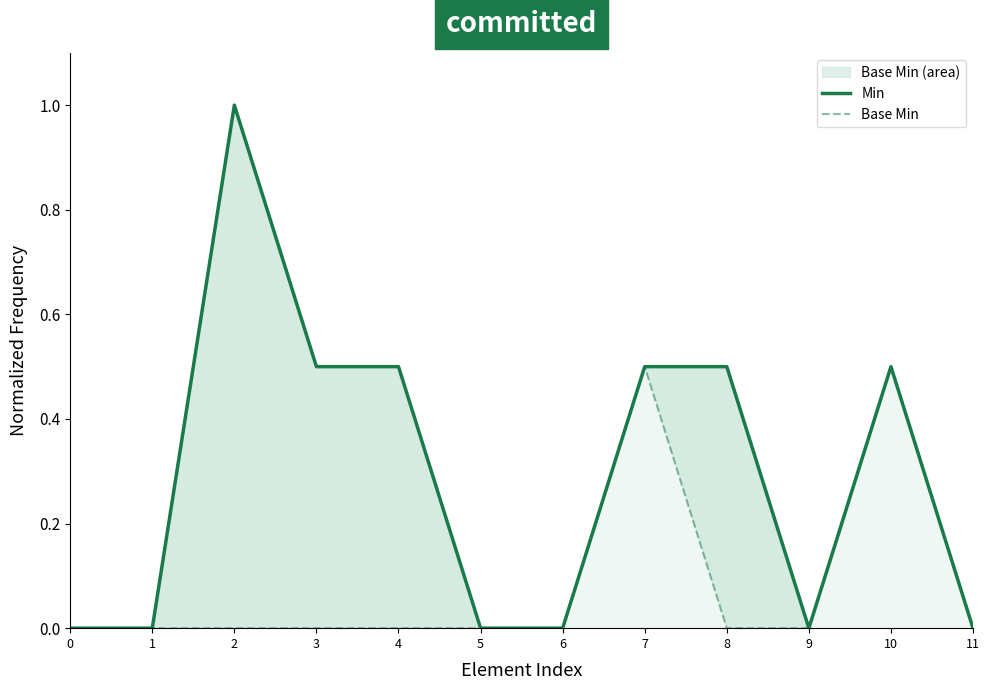

In Base Min, how many points are higher than both neighbors (excluding endpoints)?

2